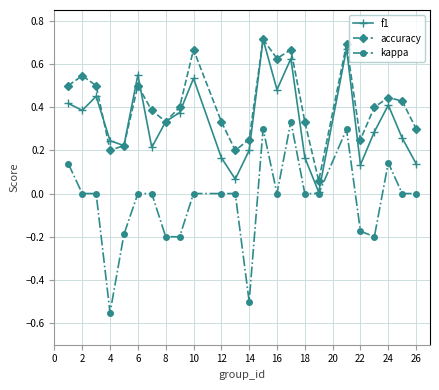

How many interior local peaks does the accuracy series have?

7